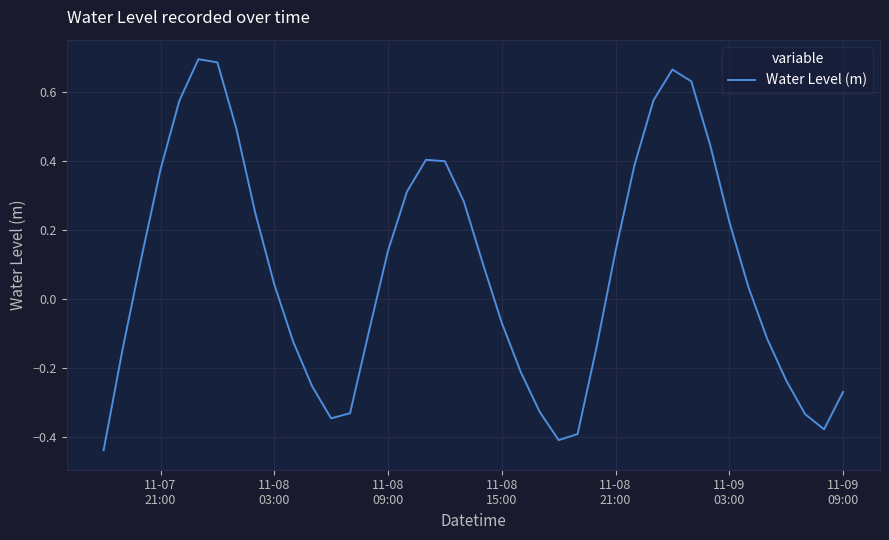

What is the difference between the maximum and minimum values?

1.1